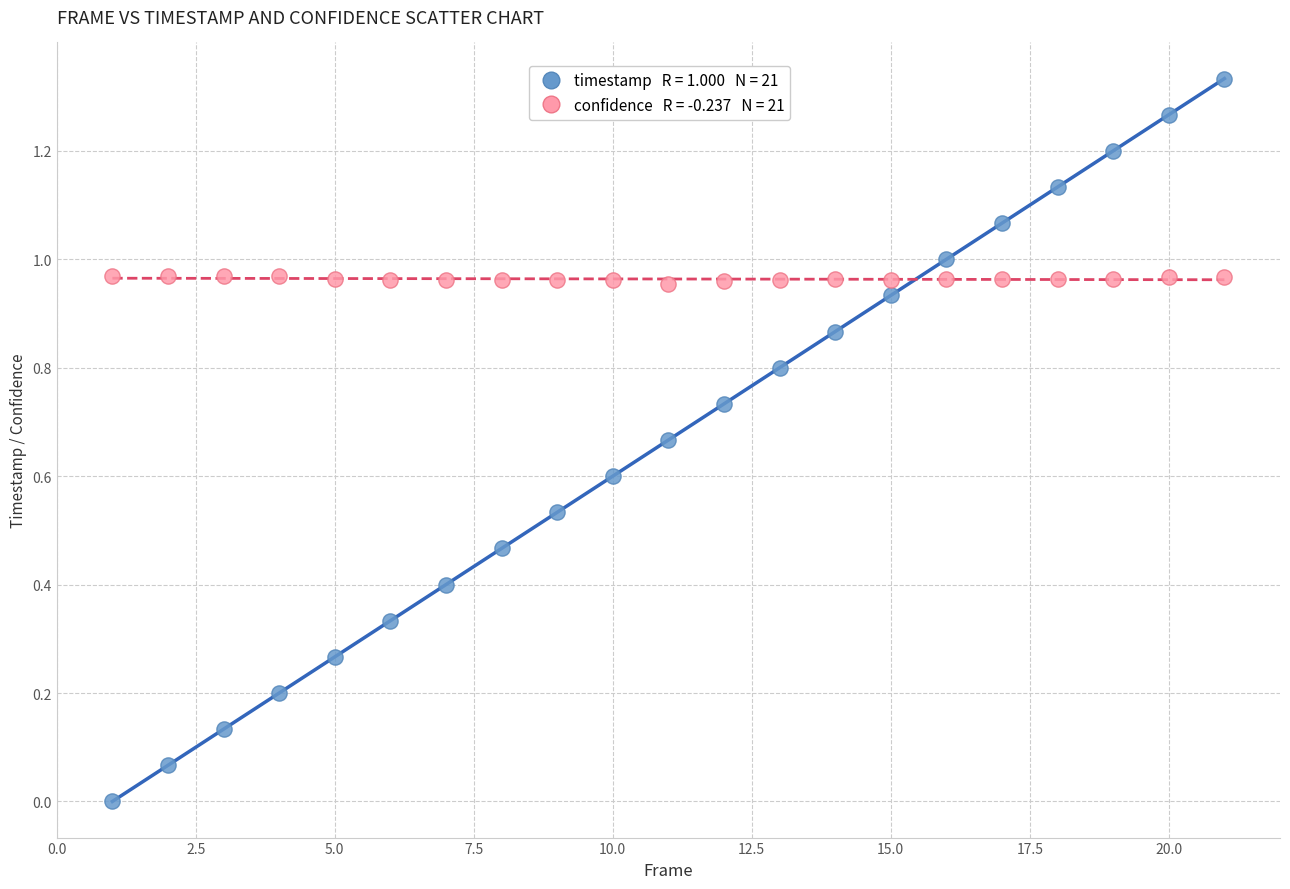

Across all data points, what is the range of X values (max minus min)?

20.0